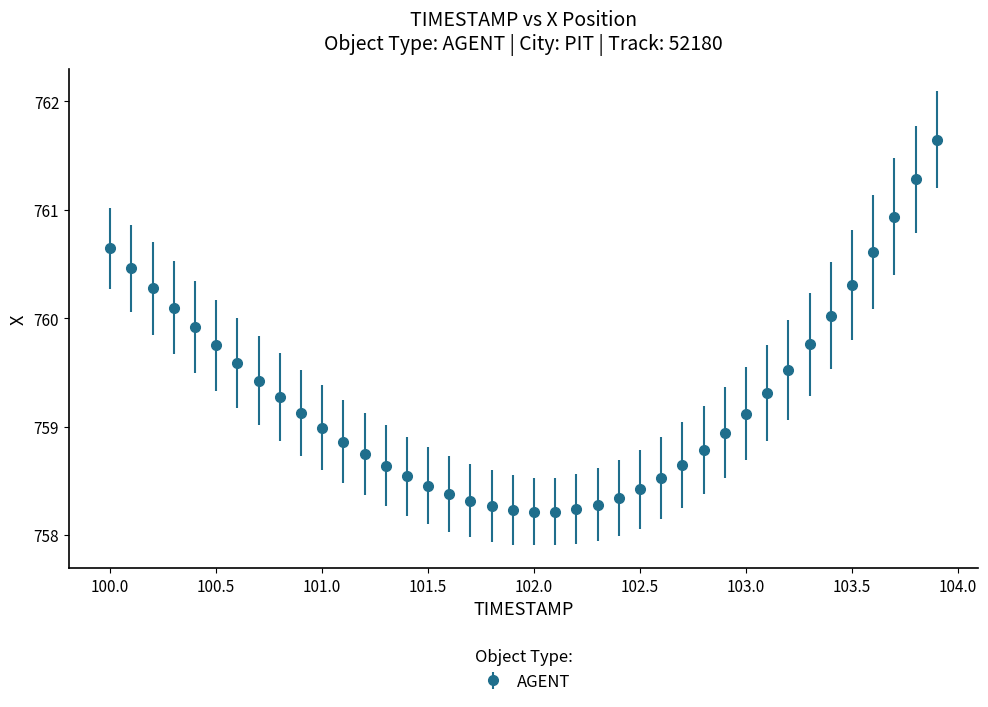

What is the minimum value shown in the chart?

758.2